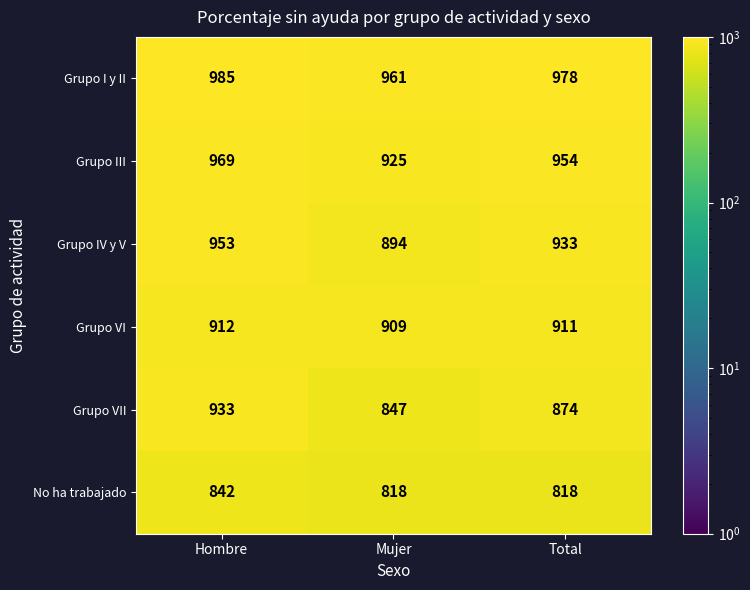

Count the number of categories in the chart.

3